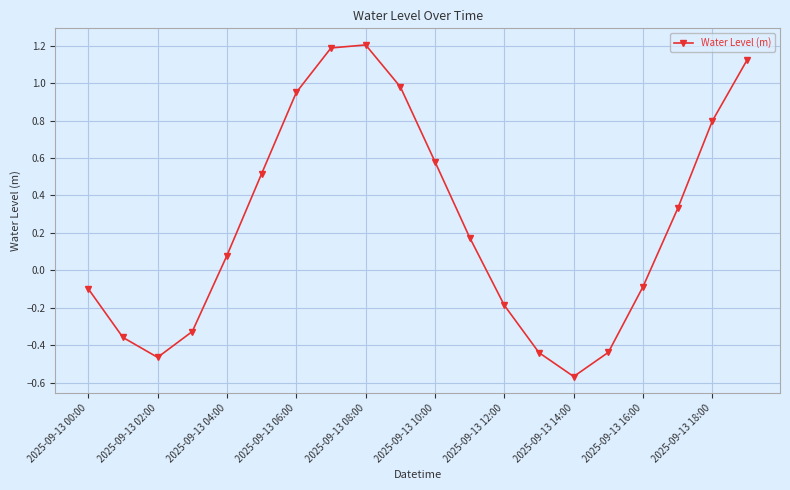

What is the greatest value displayed?

1.2